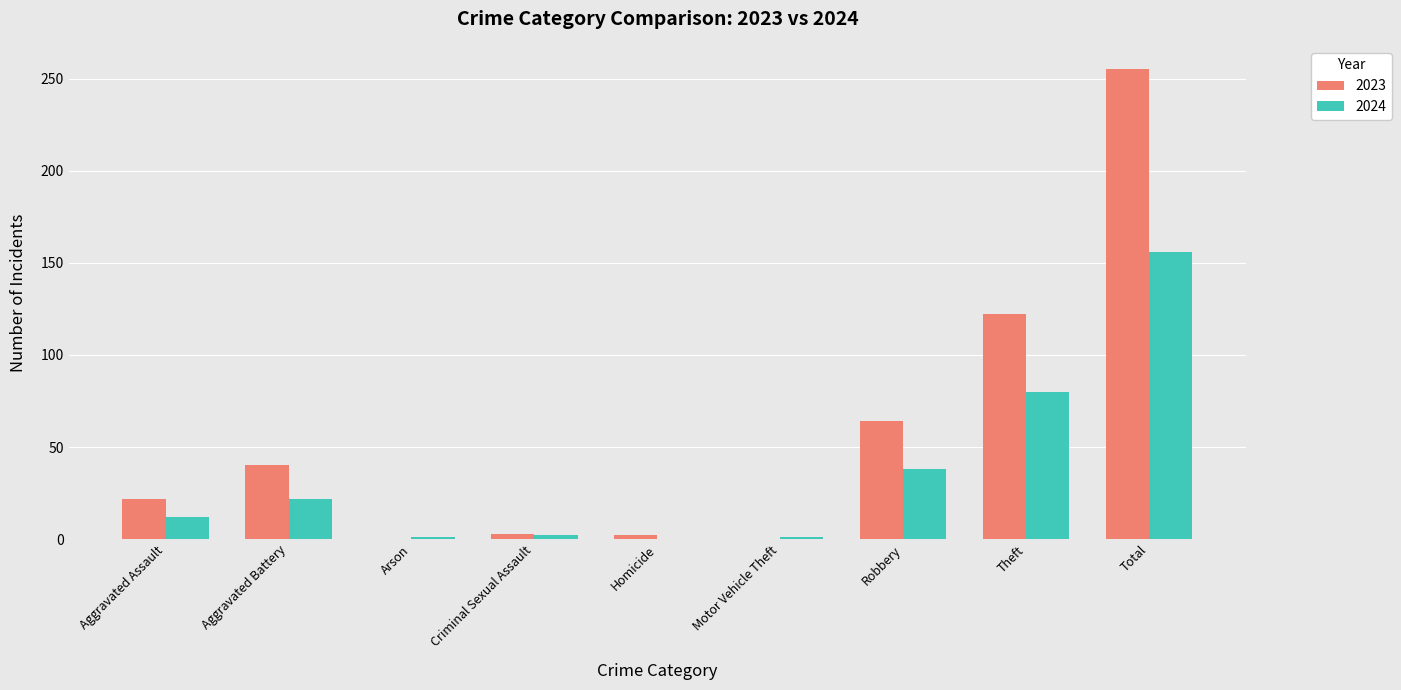

Is it true that 2024 equals 11 at Robbery?

False